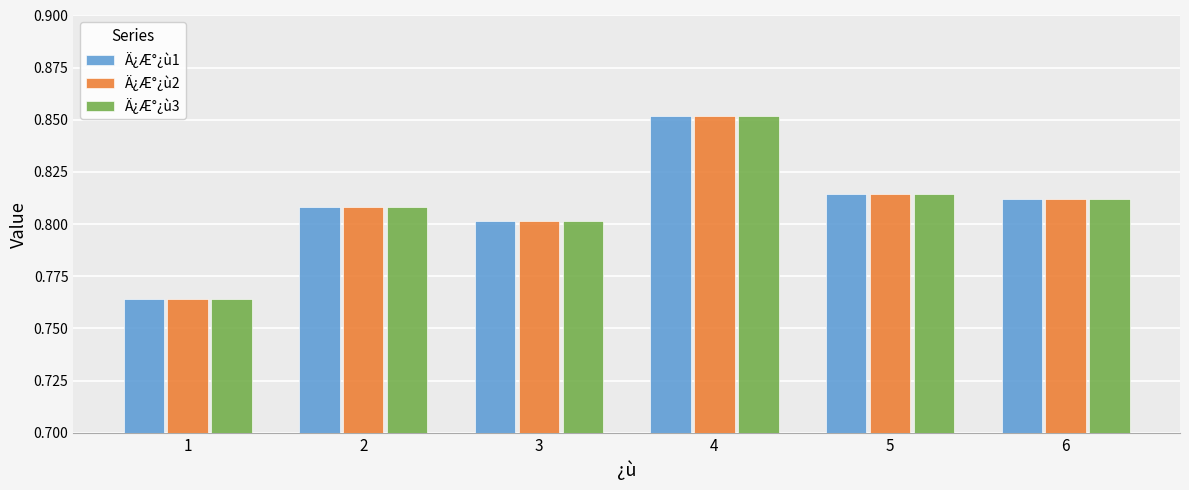

Is the value of Ä¿Æ°¿ù3 at 6 greater than the value of Ä¿Æ°¿ù2 at 4?

No